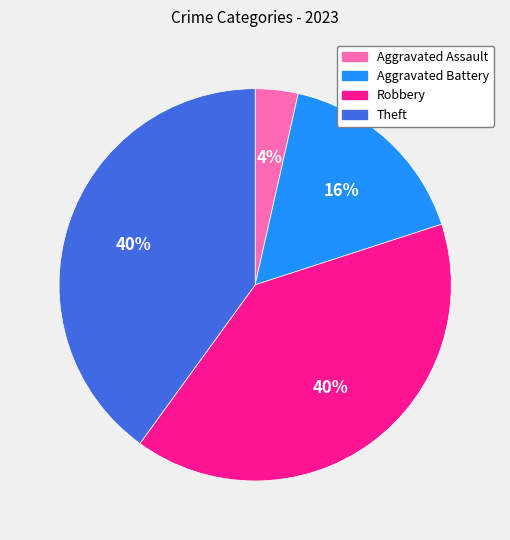

Is there a majority slice in this chart?

No